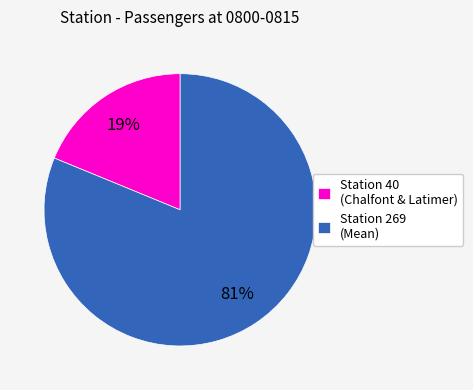

How many segments does this pie chart have?

2